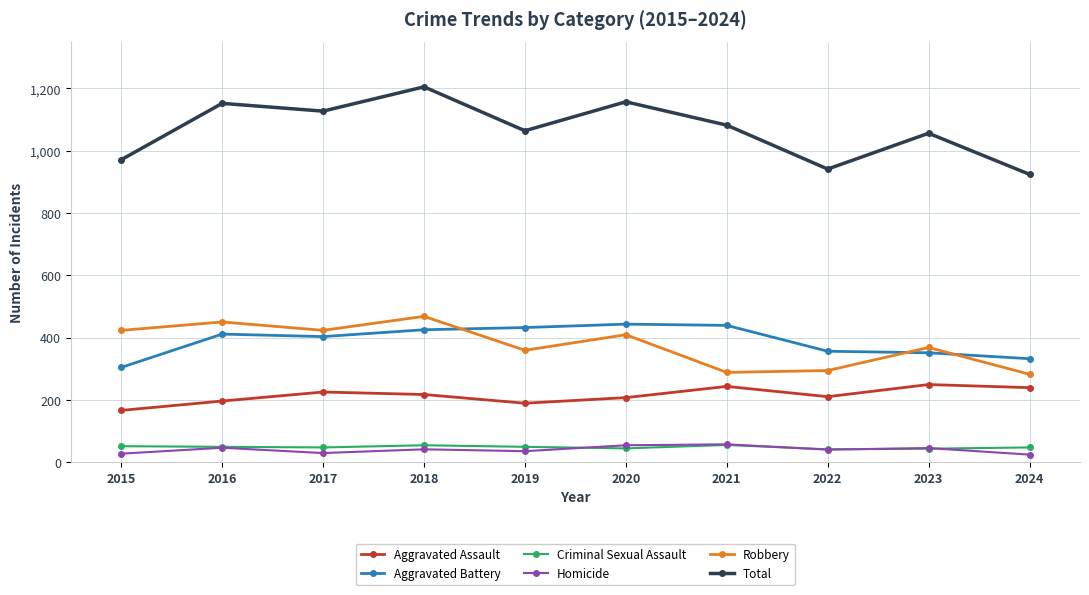

At which category does Aggravated Assault reach its first local valley?

2019